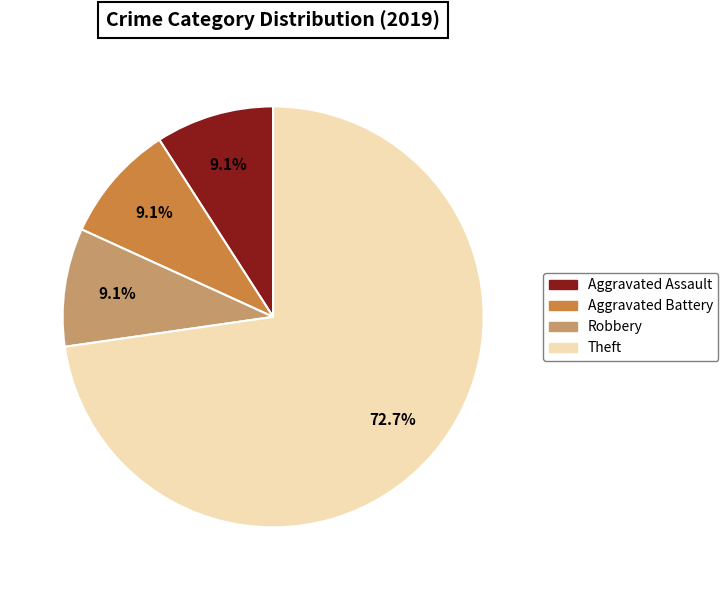

Does any single category account for the majority?

Yes